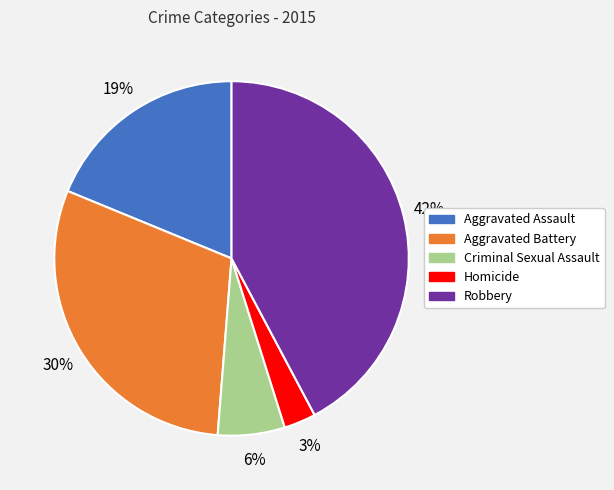

The Robbery slice represents 56% of the pie. True or false?

False